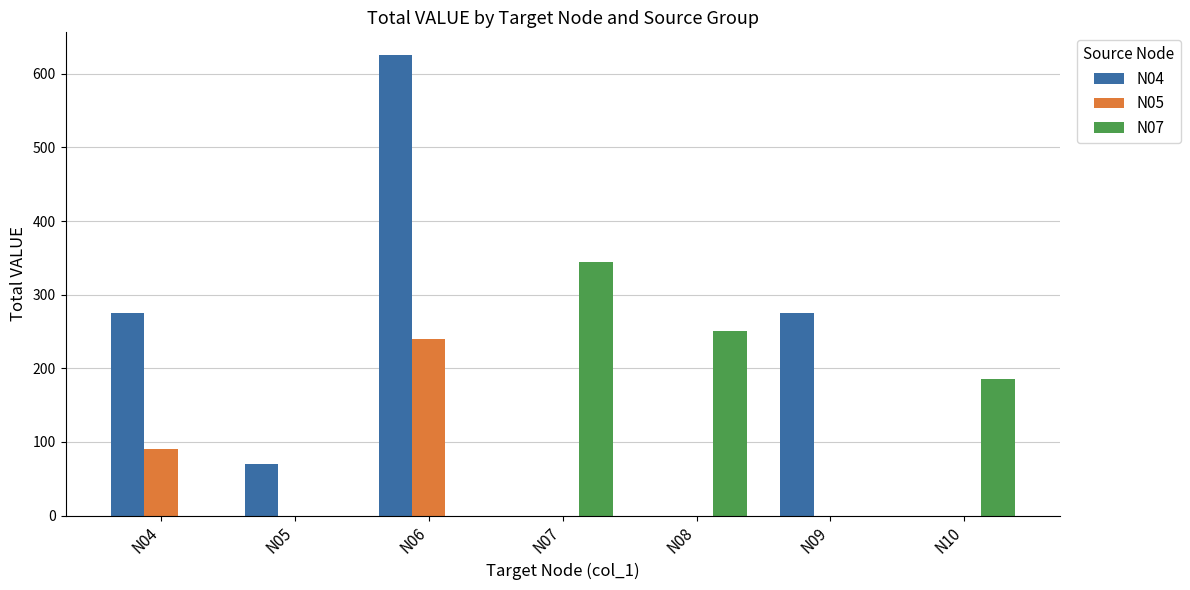

Are the bars horizontal?

No